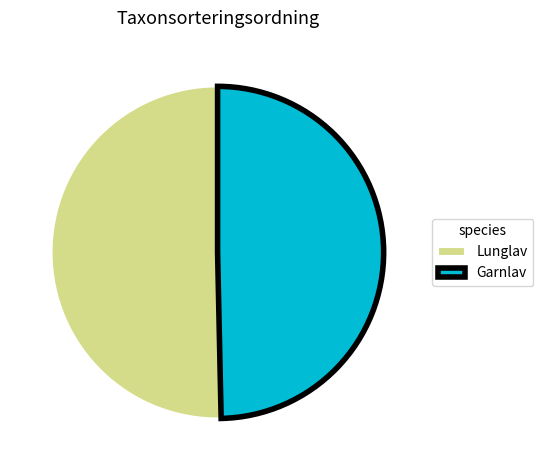

Rank the categories by value from lowest to highest.

Garnlav, Lunglav